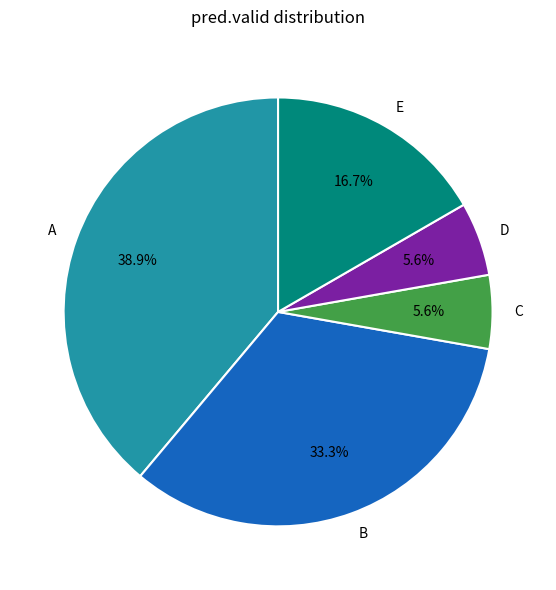

How many segments does this pie chart have?

5